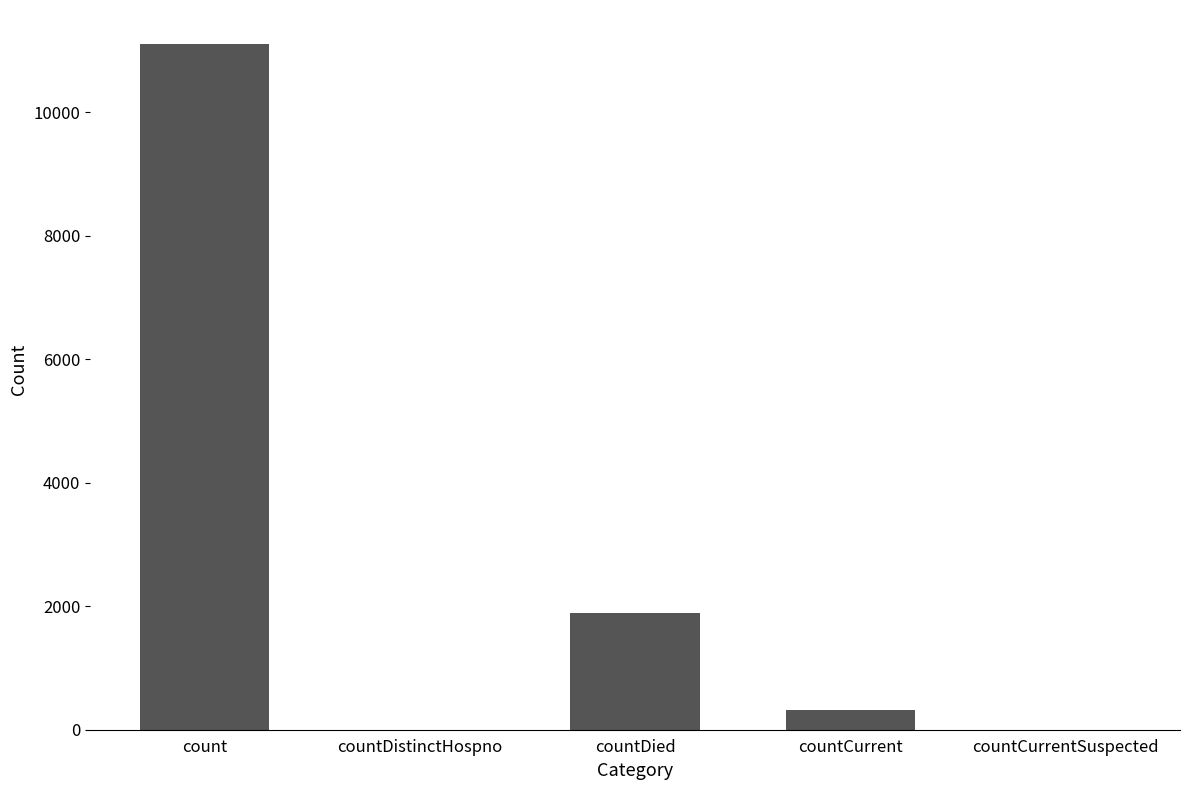

How many distinct data groups are displayed?

1